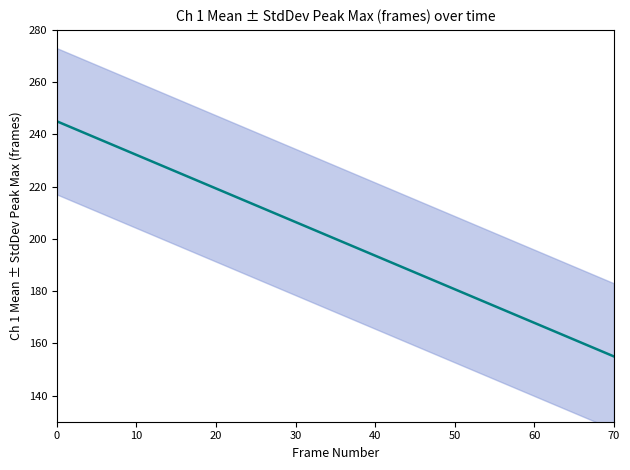

What is the label of the 6th point from the left?

50